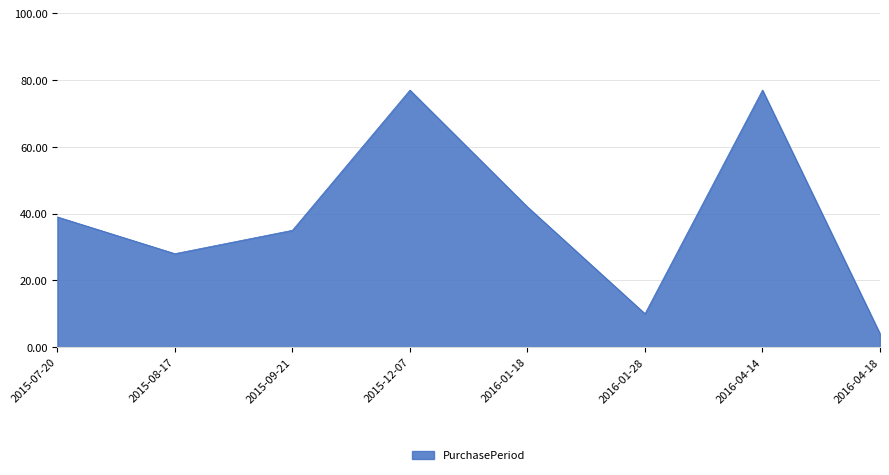

Where is the first local maximum?

2015-12-07